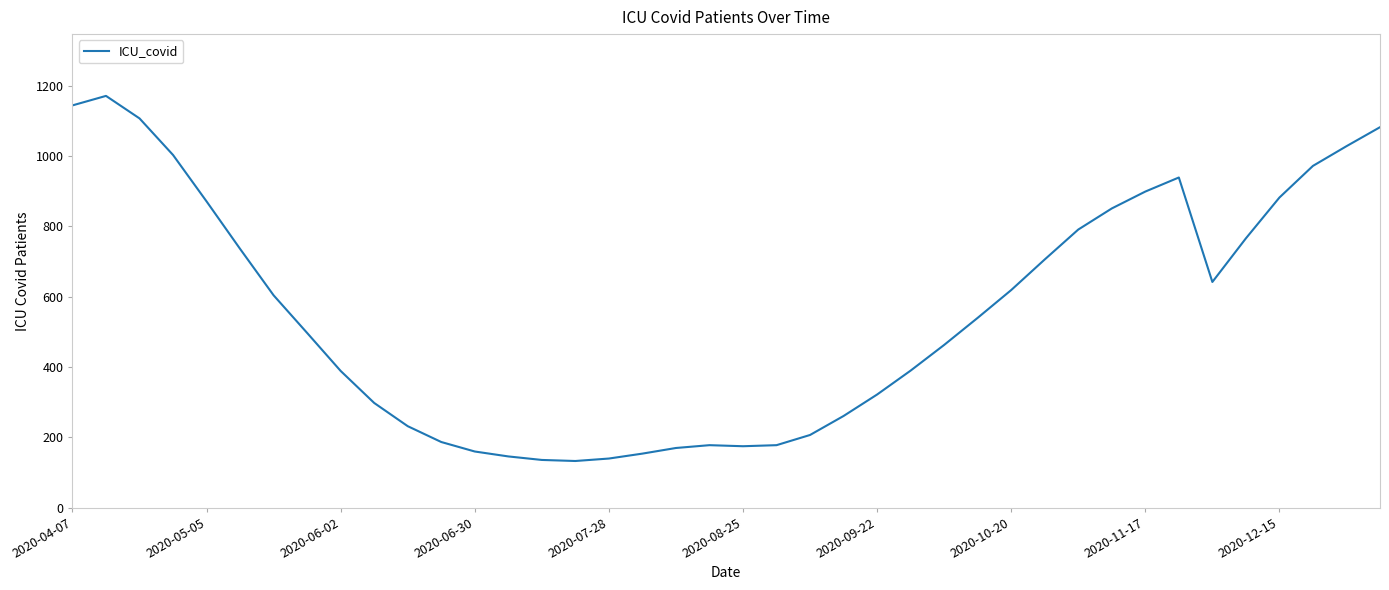

What is the greatest value displayed?

1171